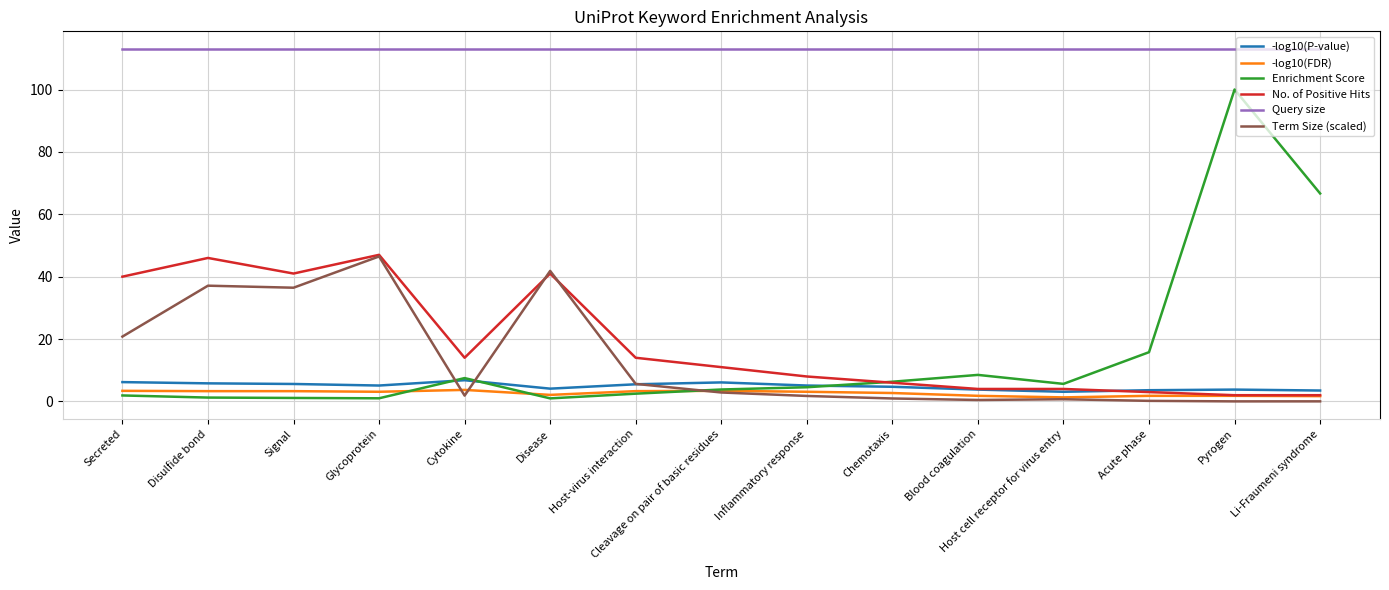

Is the value of No. of Positive Hits at Cleavage on pair of basic residues greater than the value of Query size at Pyrogen?

No